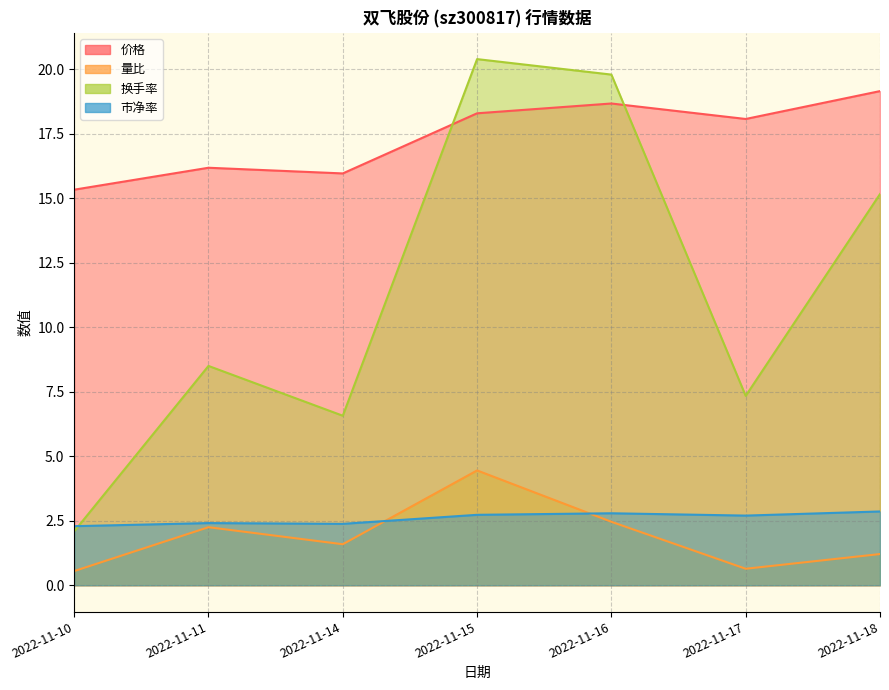

Does the chart display data point markers on the line(s)?

No